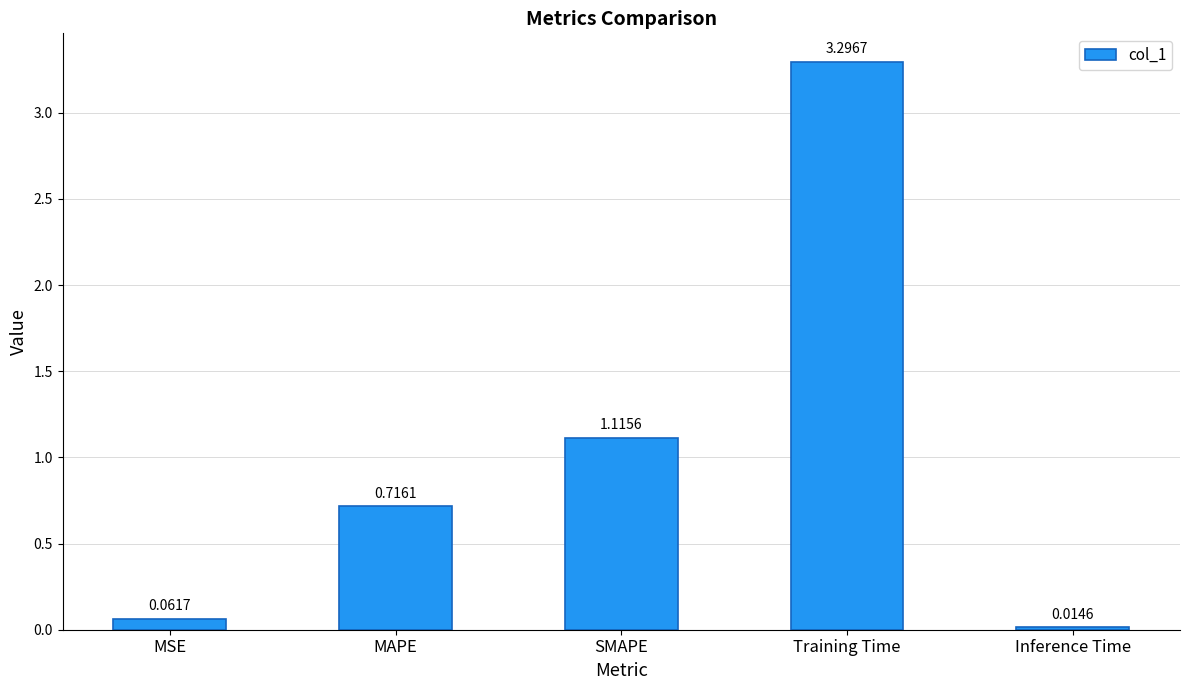

What position from the right is MAPE?

4